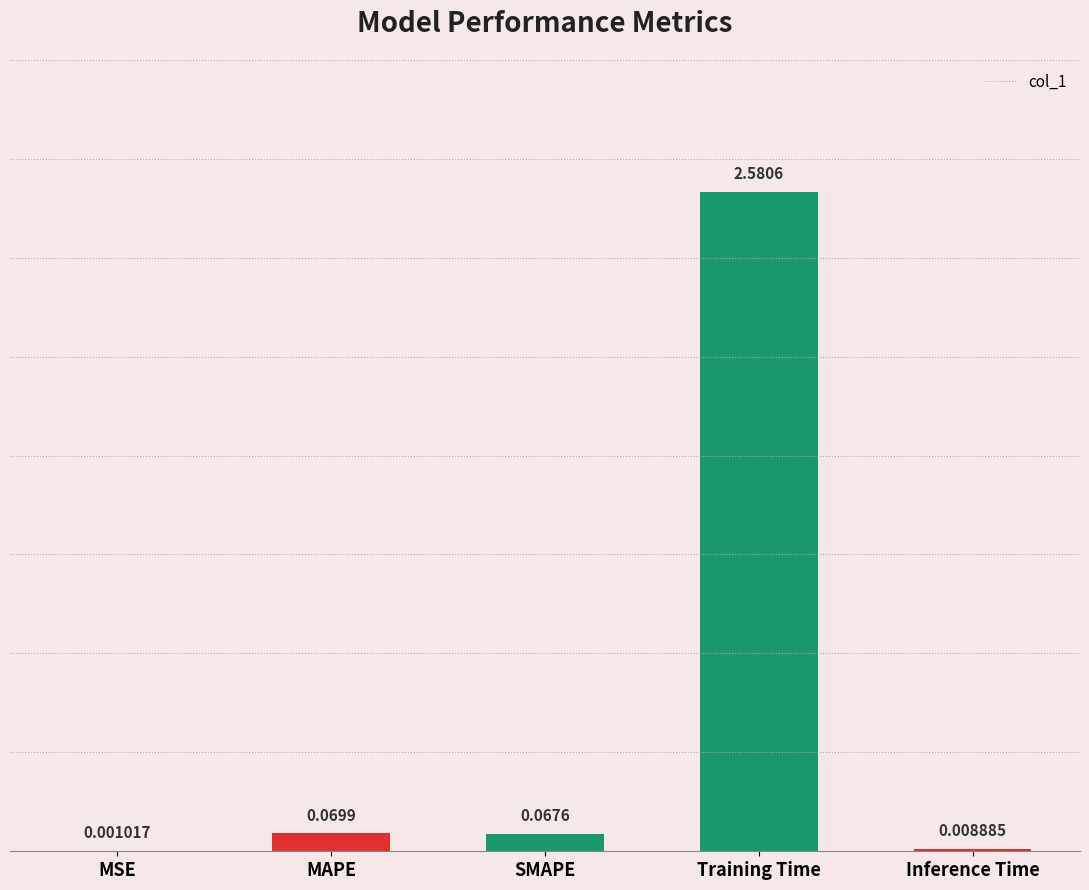

What is the change in value from MSE to SMAPE?

+0.1